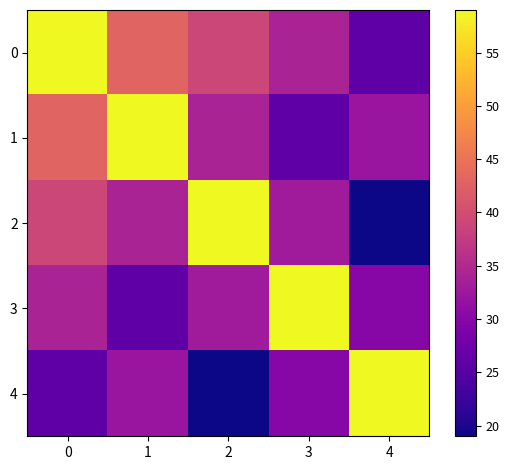

At which category does the chart reach its minimum across all series?

4